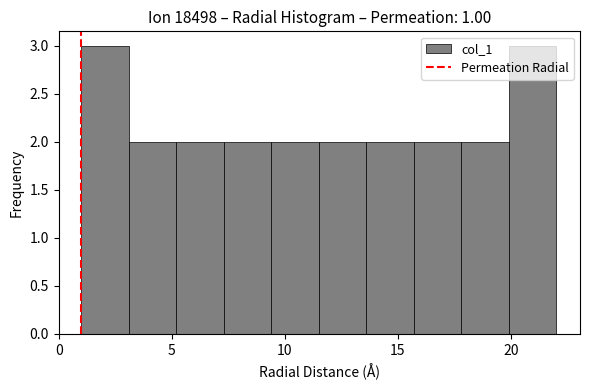

Reading left to right, transcribe this chart: for each bar, give the range it covers on the x-axis and its height. Neither the bar edges nor the heights are printed on the chart, so give them approximately, as read against the axes.

1.0 to 3.1: 3
3.1 to 5.2: 2
5.2 to 7.3: 2
7.3 to 9.4: 2
9.4 to 11.5: 2
11.5 to 13.6: 2
13.6 to 15.7: 2
15.7 to 17.8: 2
17.8 to 19.9: 2
19.9 to 22.0: 3